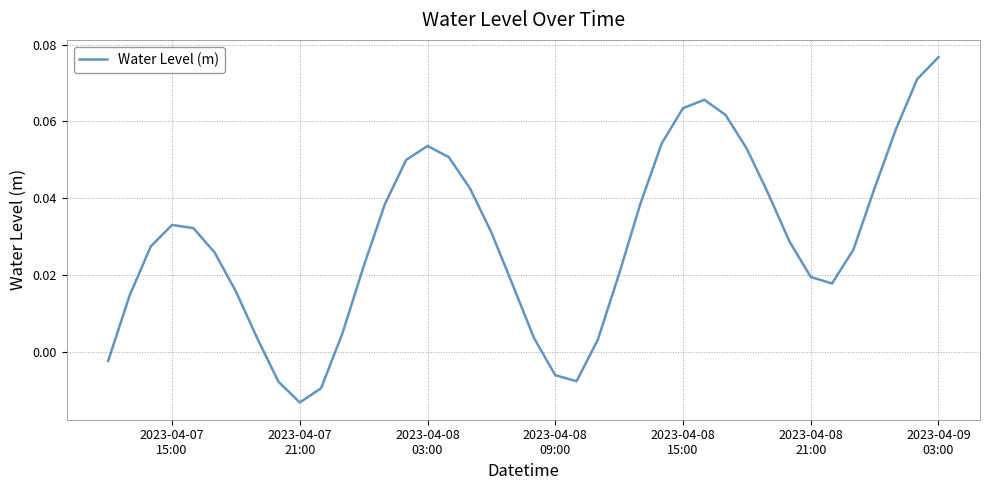

What is the value of the 27th point from the left?

0.1